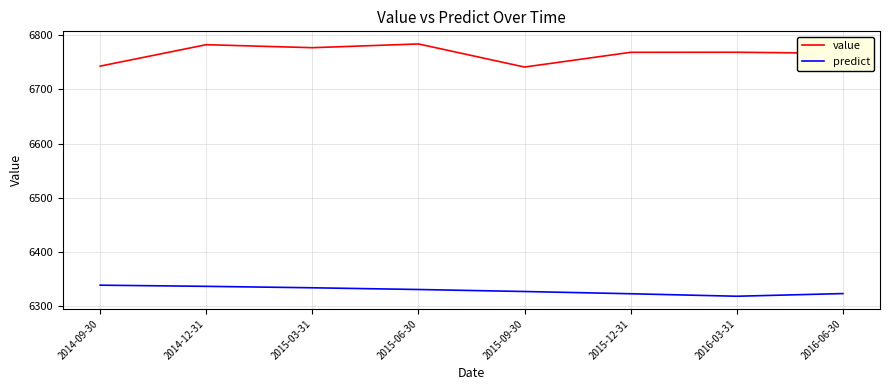

What is the difference between the maximum and minimum values in the predict series?

20.4